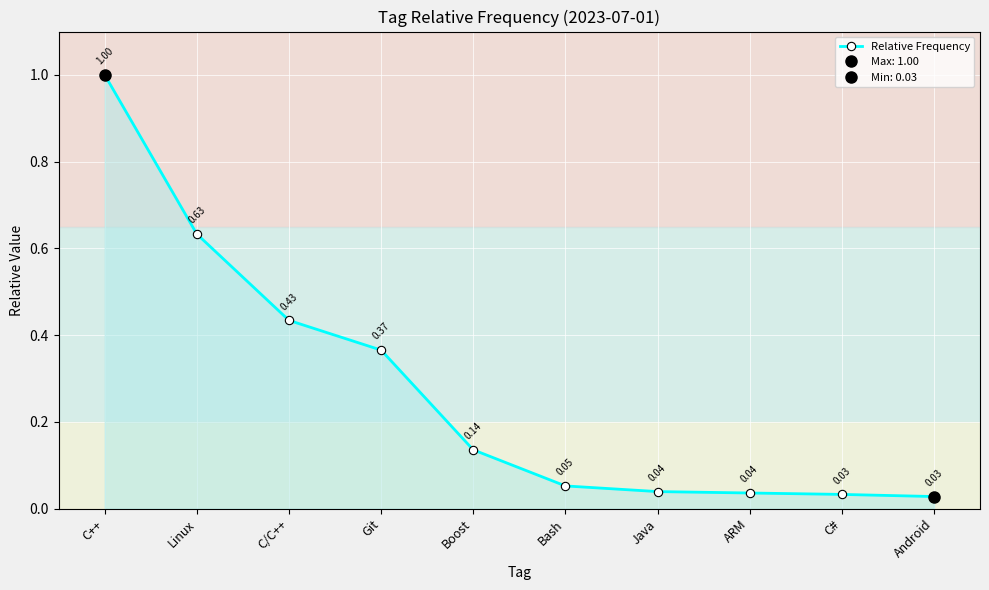

True or false: the data shows 0.0 at C#.

True